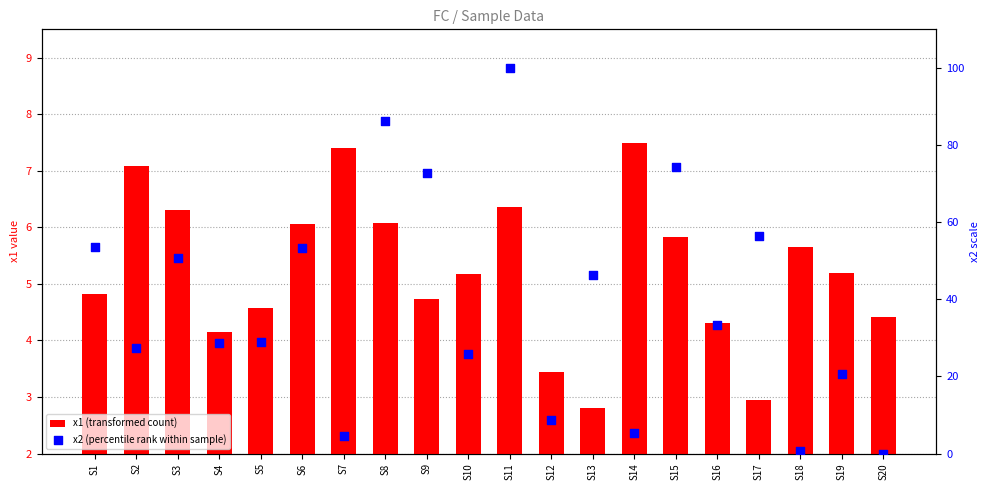

What are all the series names shown in the legend?

x1 (transformed count), x2 (percentile rank within sample)